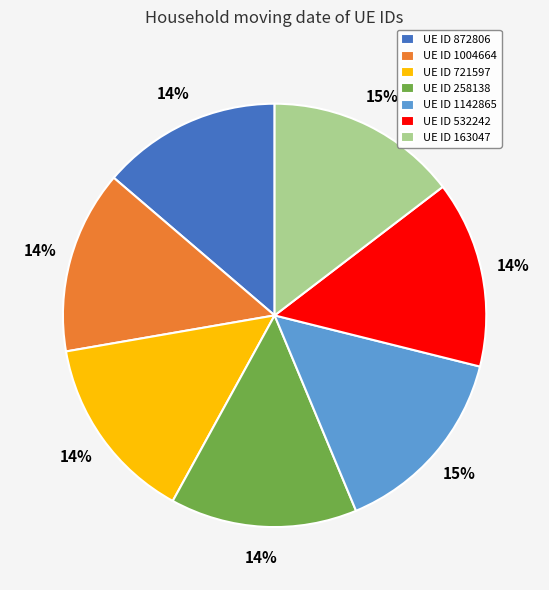

Count the number of slices in the pie.

7